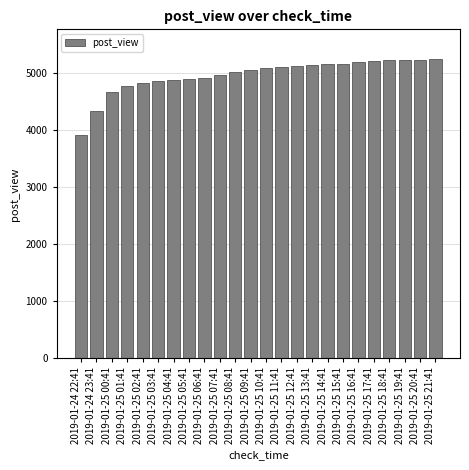

What is the label of the 16th bar from the left?

2019-01-25 13:41